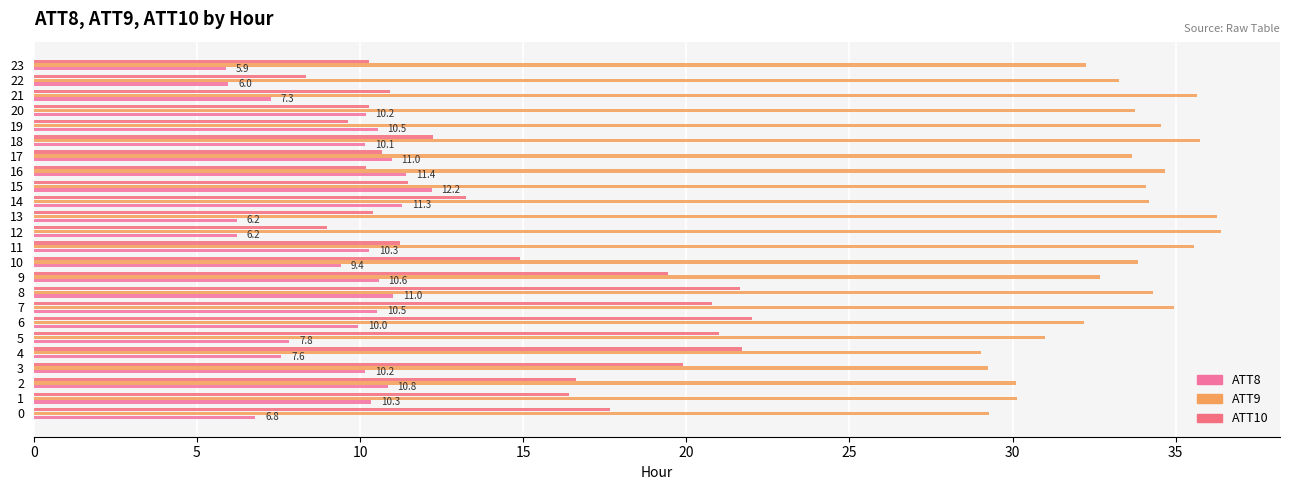

List the series in order of their overall mean, lowest first.

ATT8, ATT10, ATT9